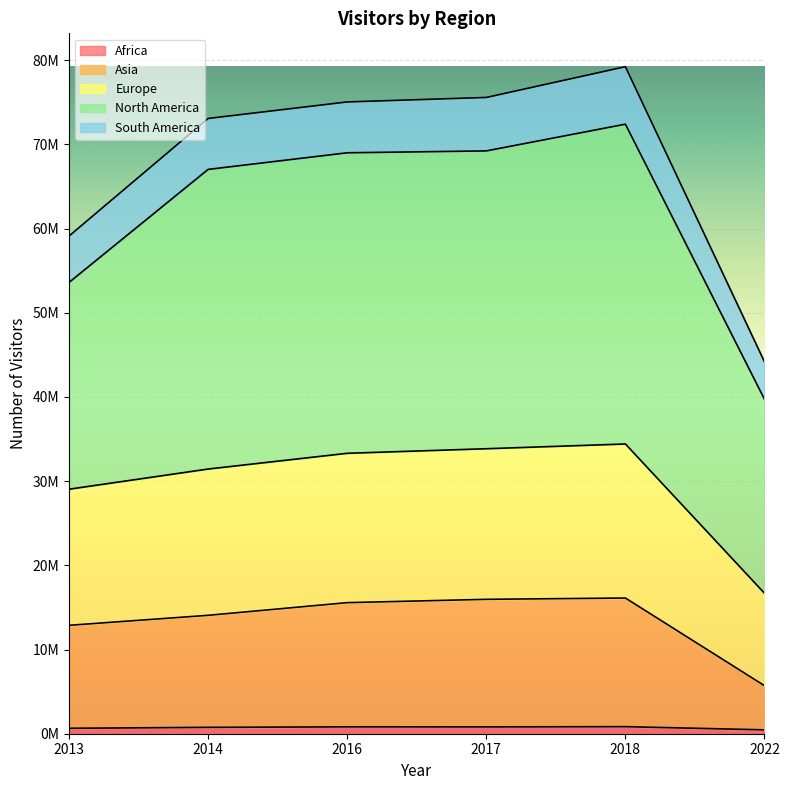

What are all the series names shown in the legend?

Africa, Asia, Europe, North America, South America